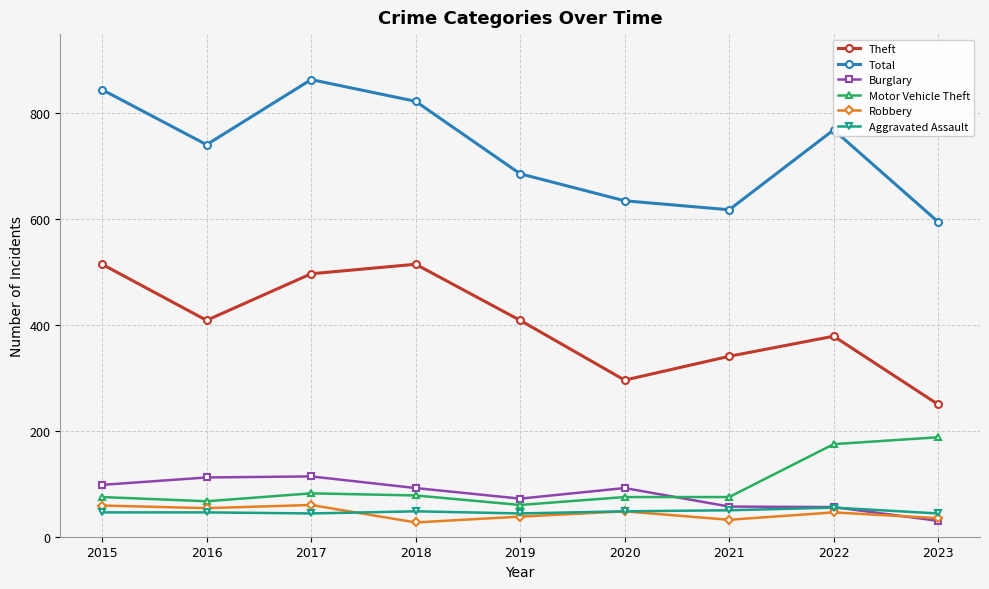

True or false: Theft has more than 0 points higher than both neighbors.

True